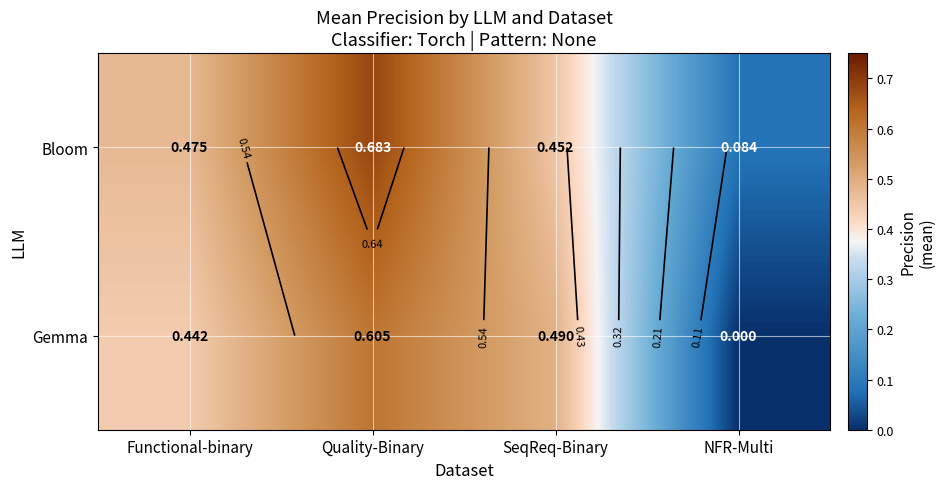

True or false: Gemma has a value of 0.4 at Functional-binary.

True